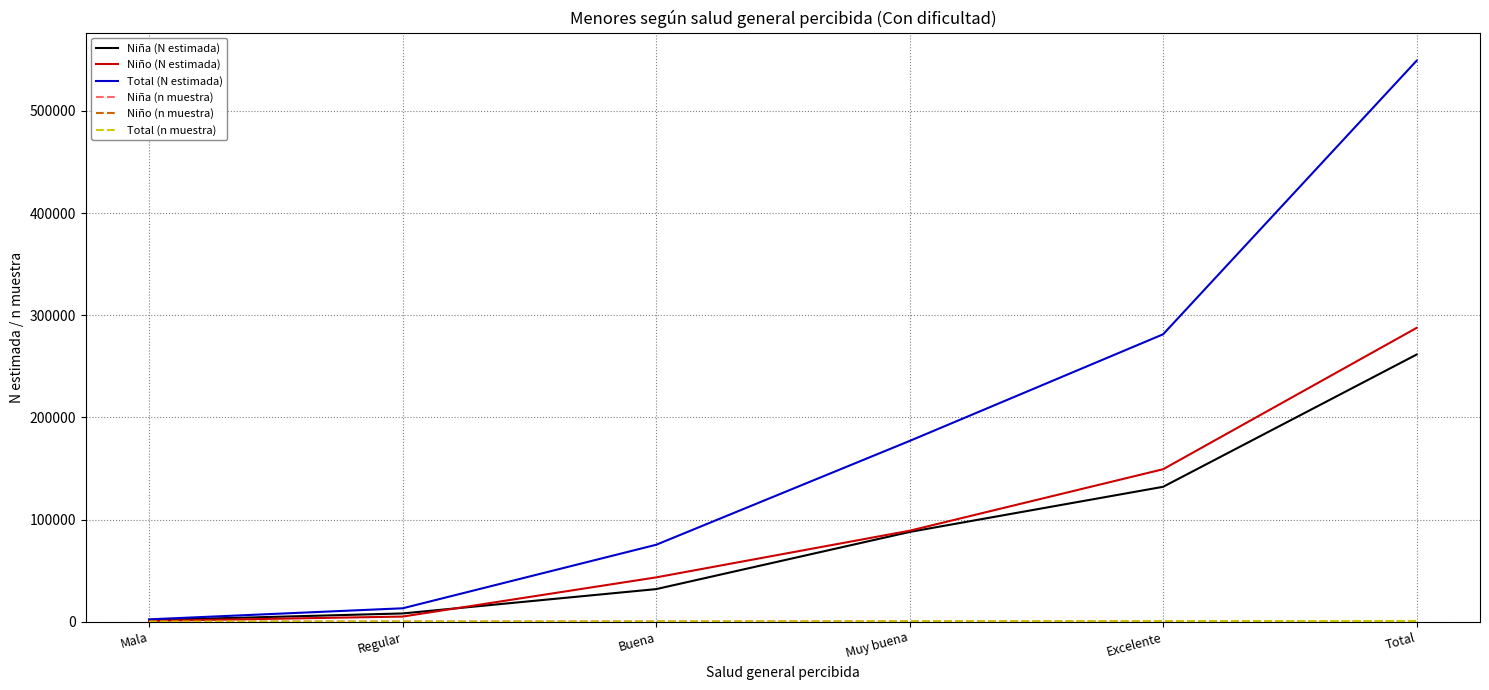

The Niño (N estimada) series shows 18632 at Buena. True or false?

False